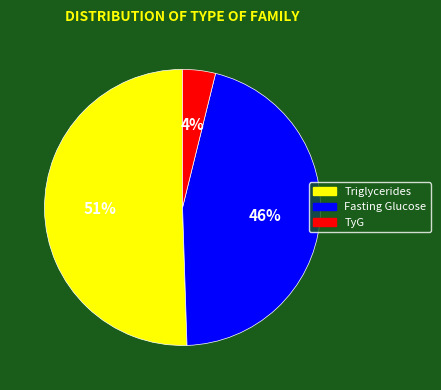

Is the sum of Triglycerides and Fasting Glucose greater than half?

Yes